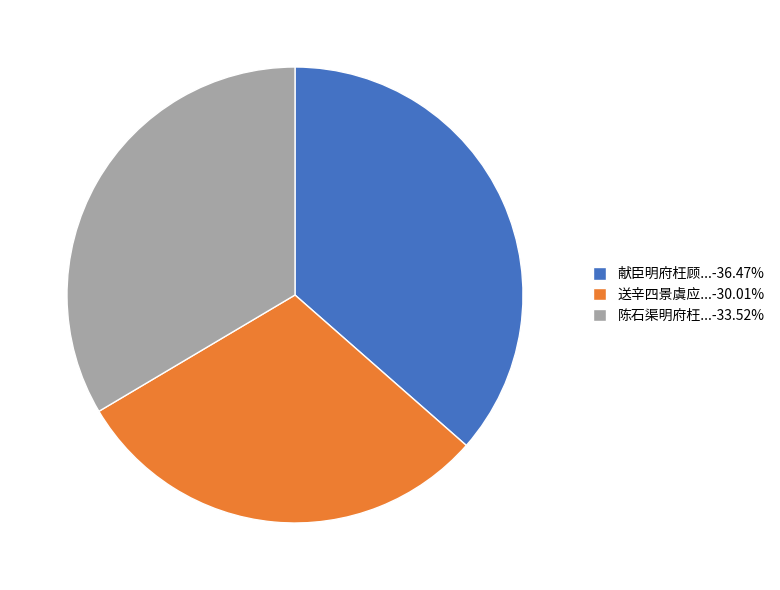

How many segments does this pie chart have?

3